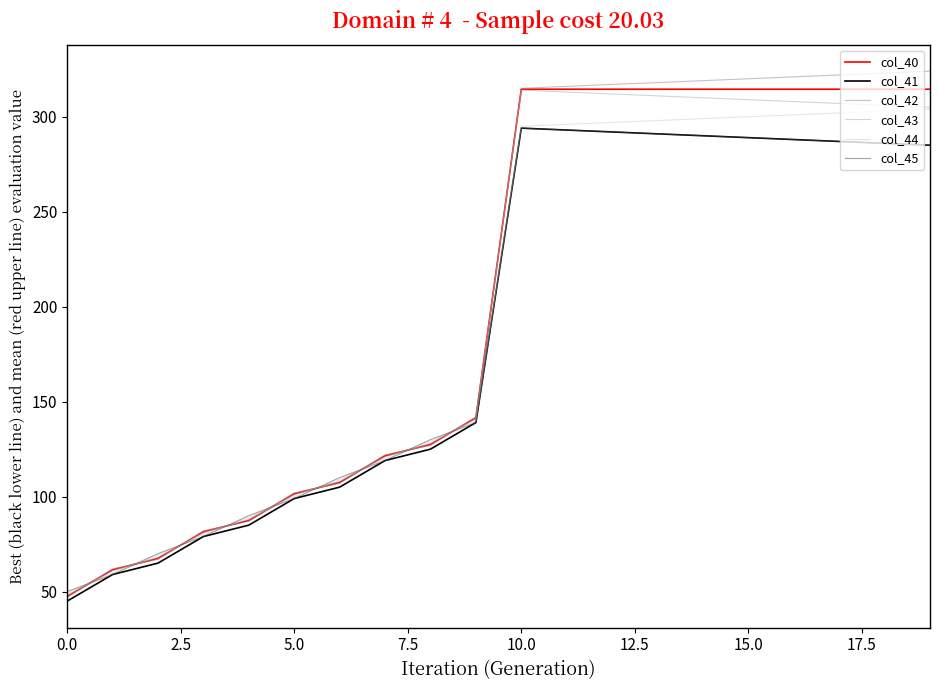

What are all the series names shown in the legend?

col_40, col_41, col_42, col_43, col_44, col_45